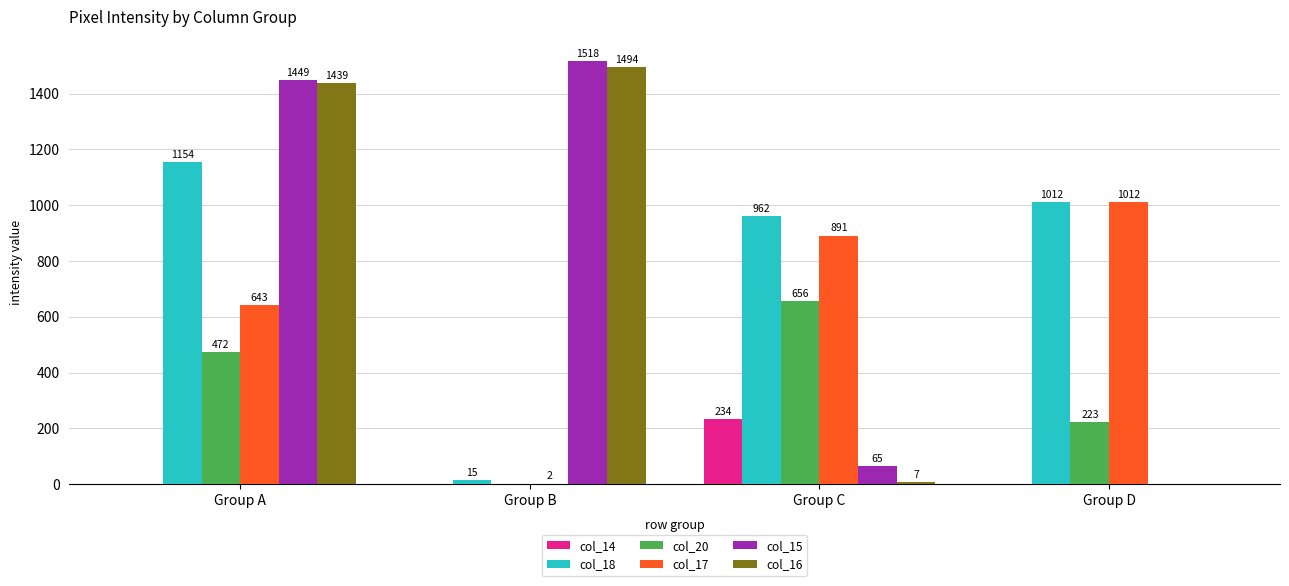

True or false: col_16 has a value of 7 at Group C.

True